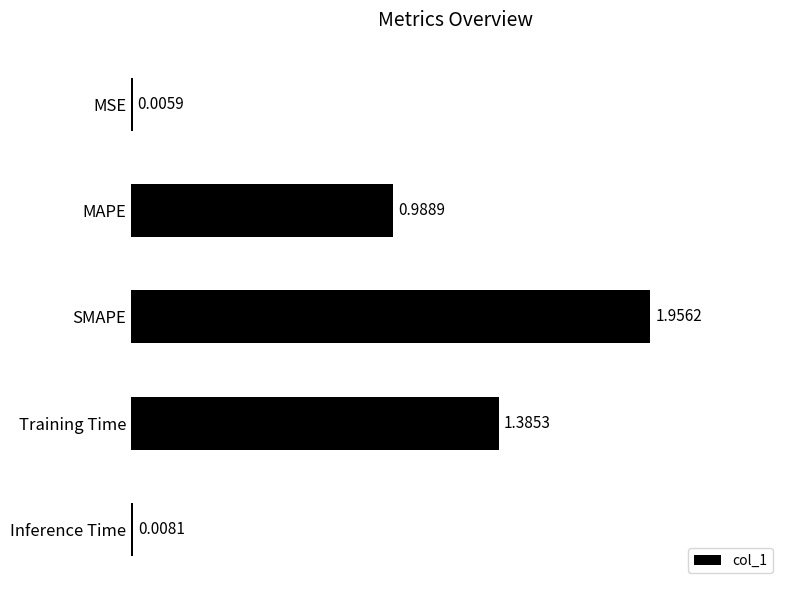

Which category has the highest value across all series?

SMAPE